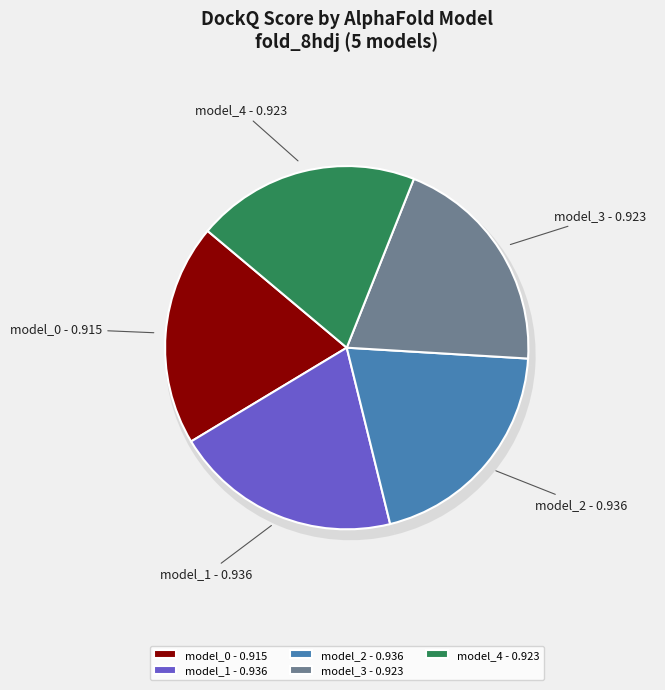

The fold_8hdj_model_1.pdb_clean slice represents 13% of the pie. True or false?

False